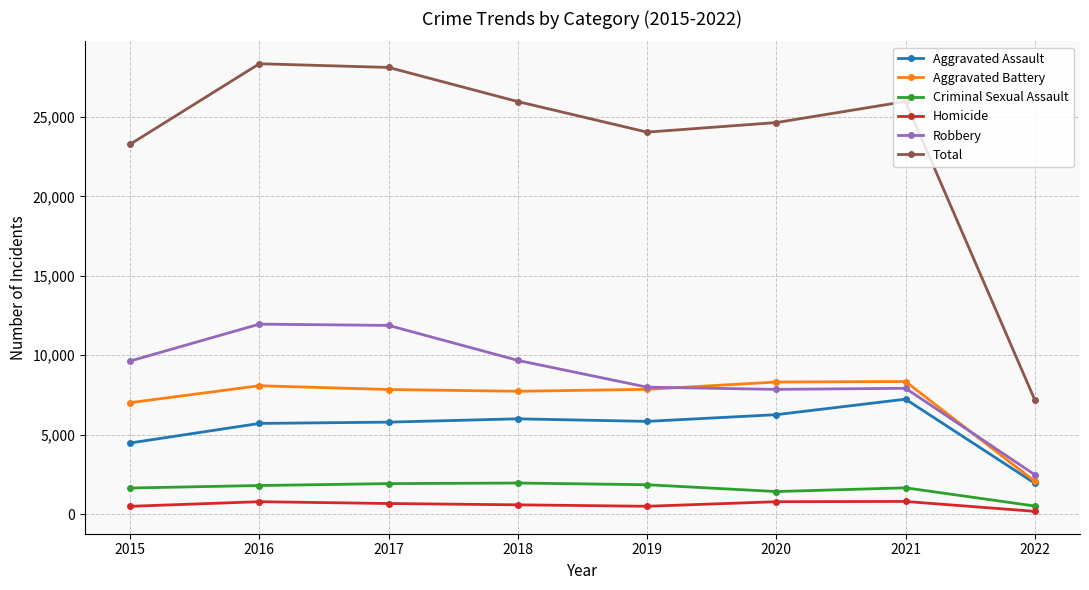

How many lines are shown in the chart?

6